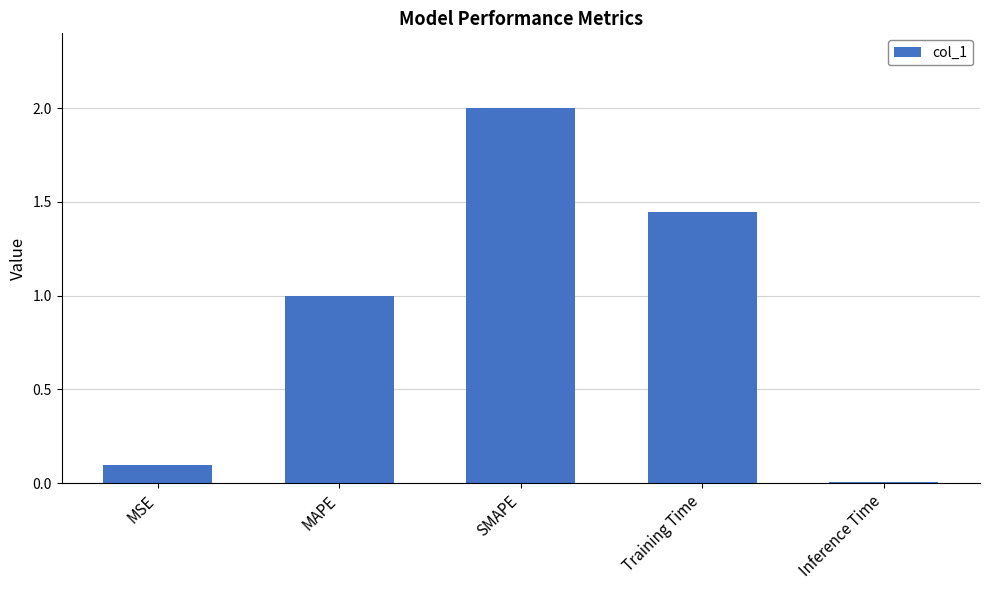

What is the approximate value at MSE?

0.1